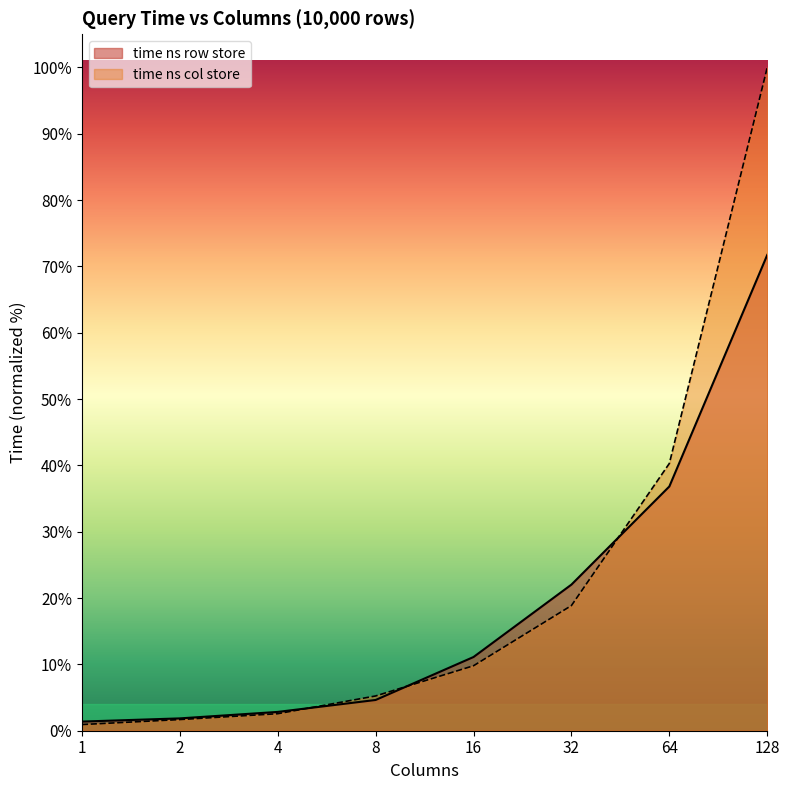

How many intersections are there between time ns row store and time ns col store?

3